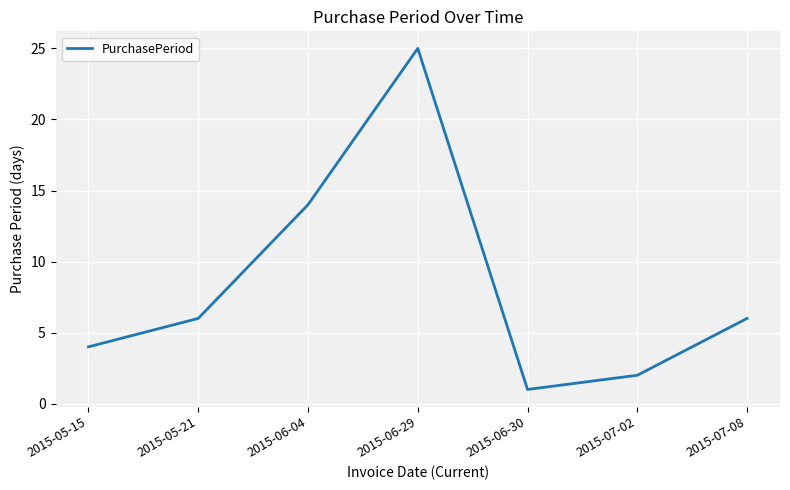

How many interior local valleys (lower than both neighbors) does the data have?

1